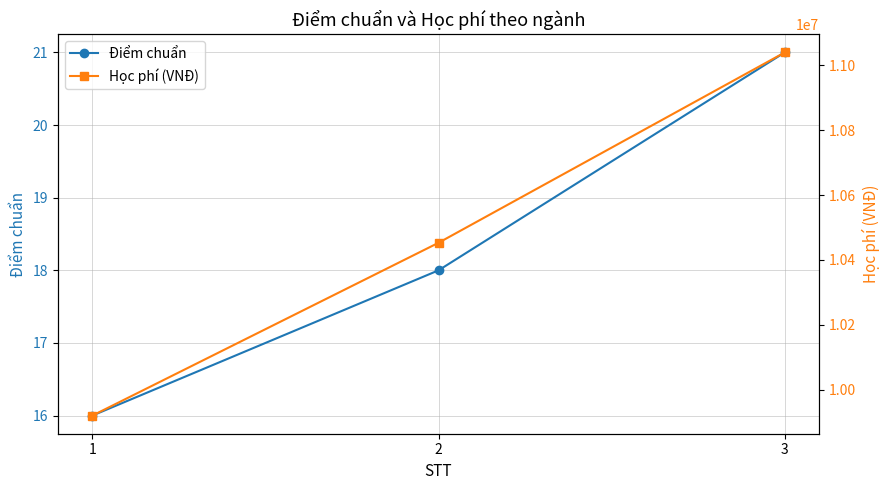

Which series has the largest range (max minus min)?

Học phí (VNĐ)